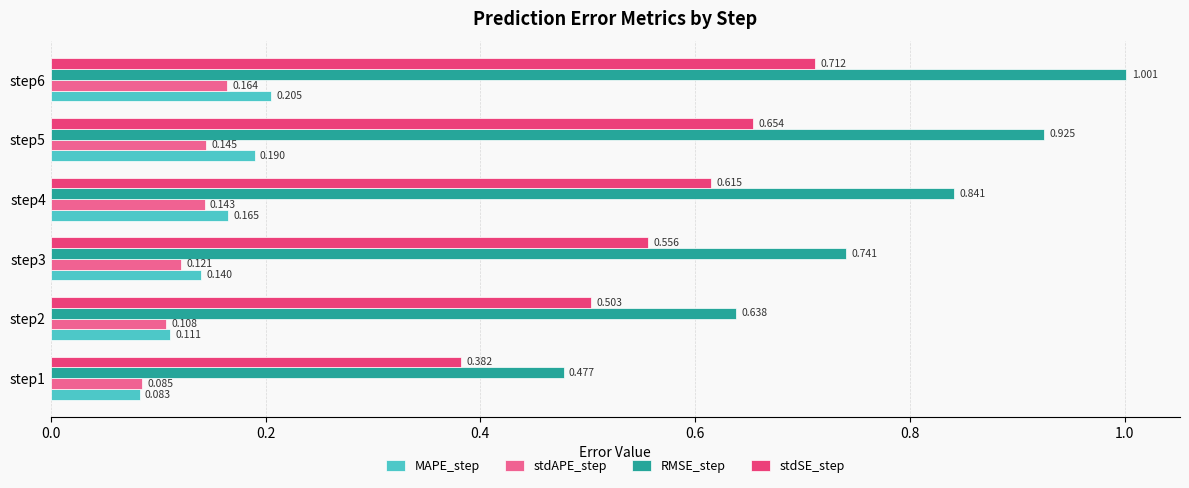

What are all the series names shown in the legend?

MAPE_step, stdAPE_step, RMSE_step, stdSE_step